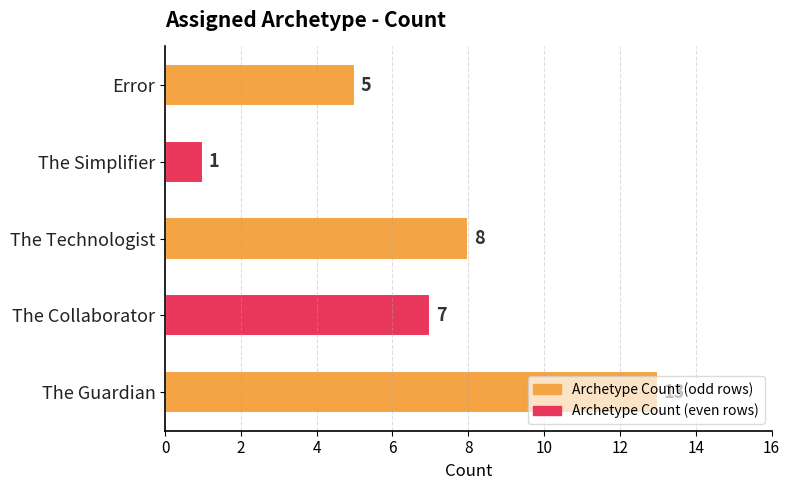

What is the difference between the values at Error and The Technologist?

3